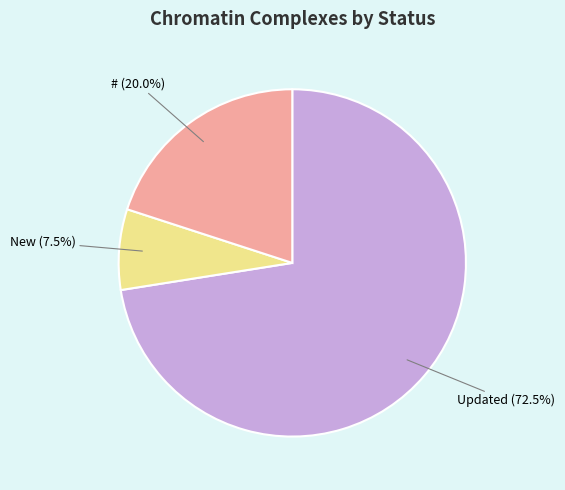

The Updated slice represents 64% of the pie. True or false?

False